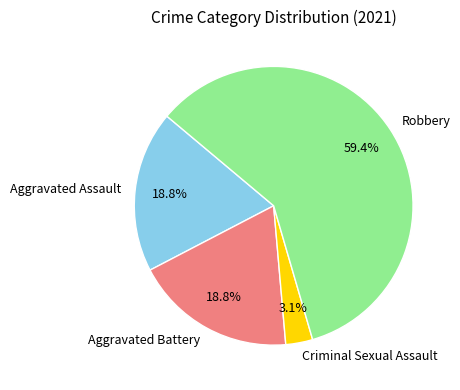

How many segments does this pie chart have?

4